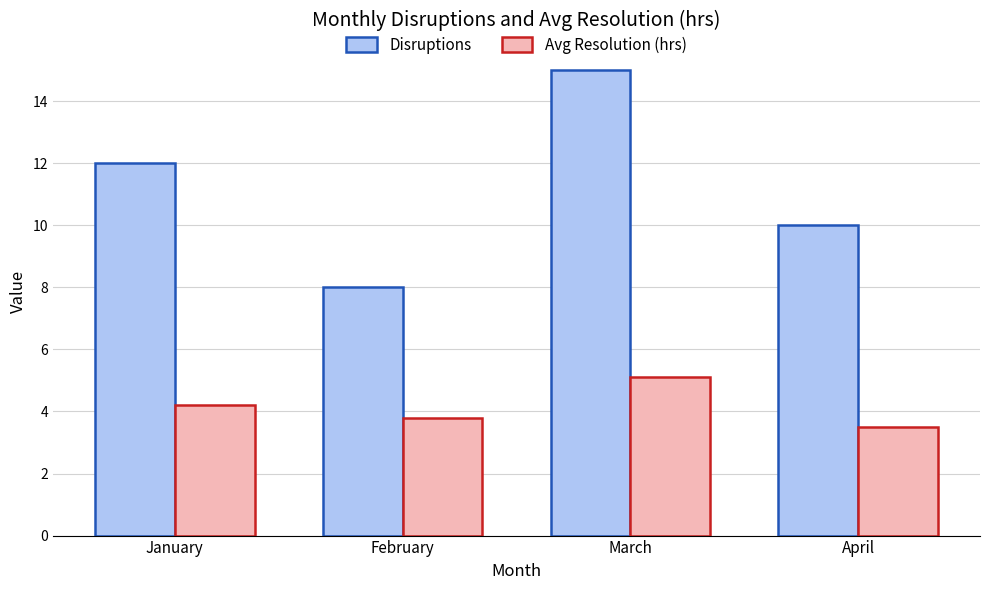

What is the difference between the highest and lowest values at January?

7.8